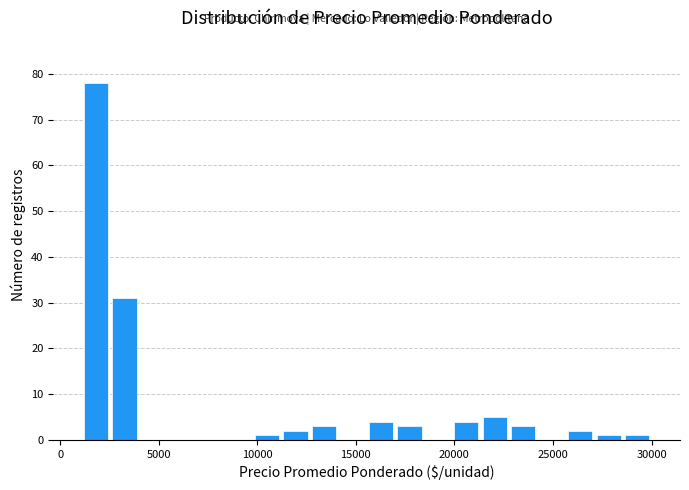

Read against the x-axis, roughly where is the centre of the tallest bar?

2000